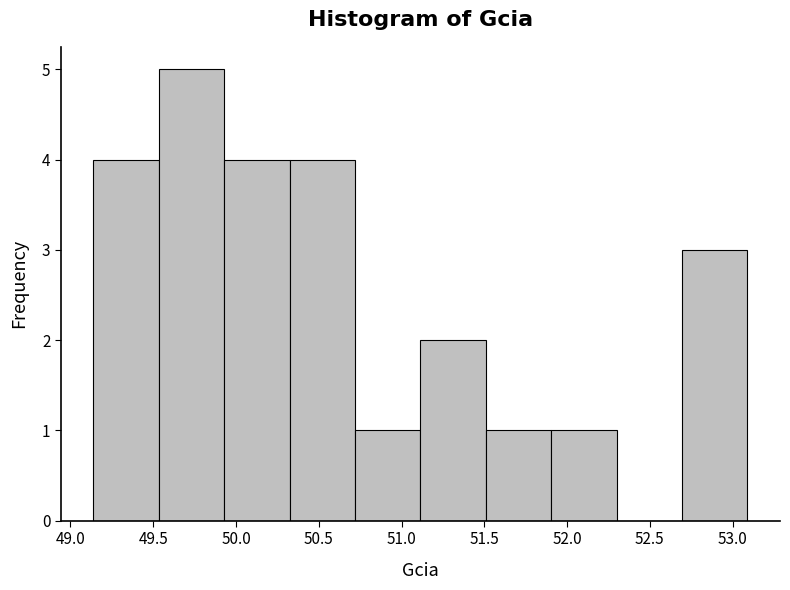

Reading left to right, list every bar in this chart as the range it spans on the x-axis followed by its height. Neither the bar edges nor the heights are printed on the chart, so give them approximately, as read against the axes.

49.15 to 49.55: 4
49.55 to 49.95: 5
49.95 to 50.30: 4
50.30 to 50.70: 4
50.70 to 51.10: 1
51.10 to 51.50: 2
51.50 to 51.90: 1
51.90 to 52.30: 1
52.30 to 52.70: 0
52.70 to 53.10: 3